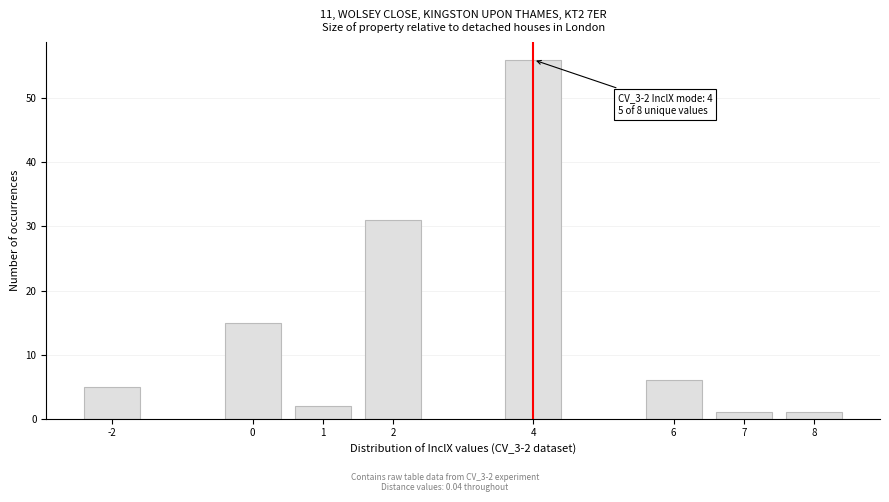

Reading left to right, extract all data points from this chart.

5	15	2	31	56	6	1	1